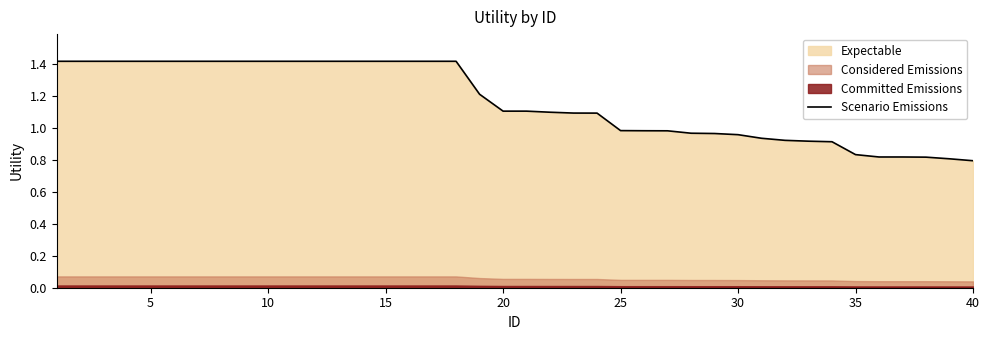

The Scenario Emissions series shows 1.1 at 20. True or false?

True